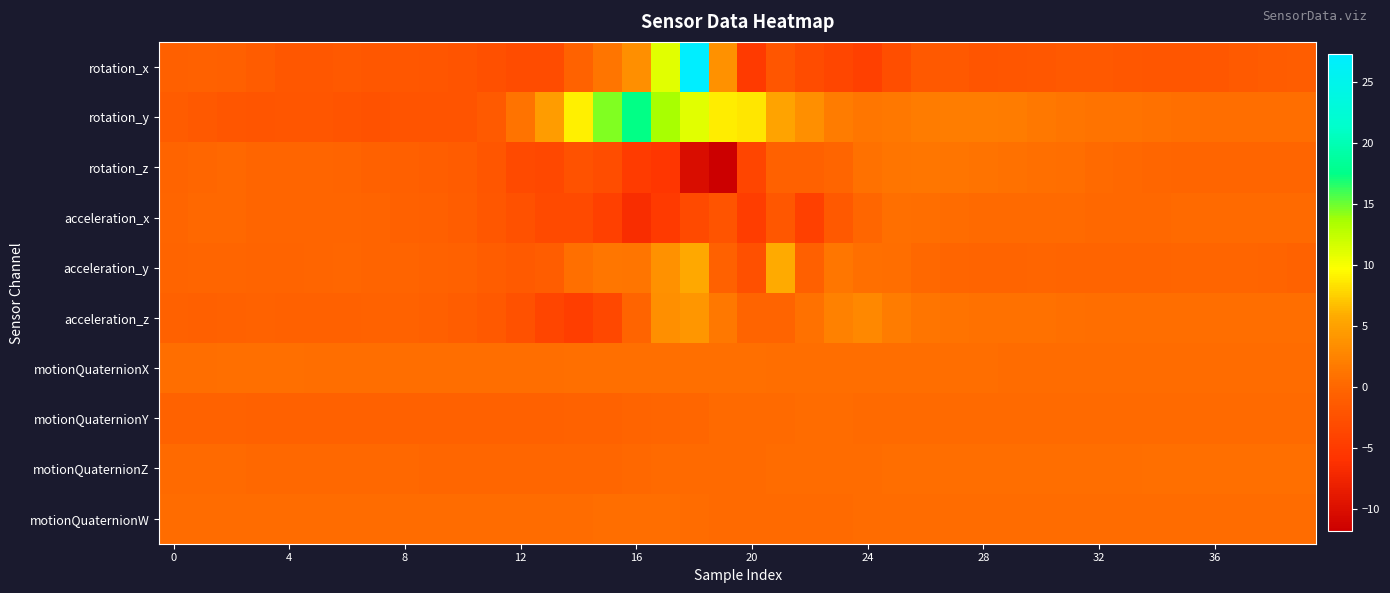

At which category is the sum across all series the highest?

18